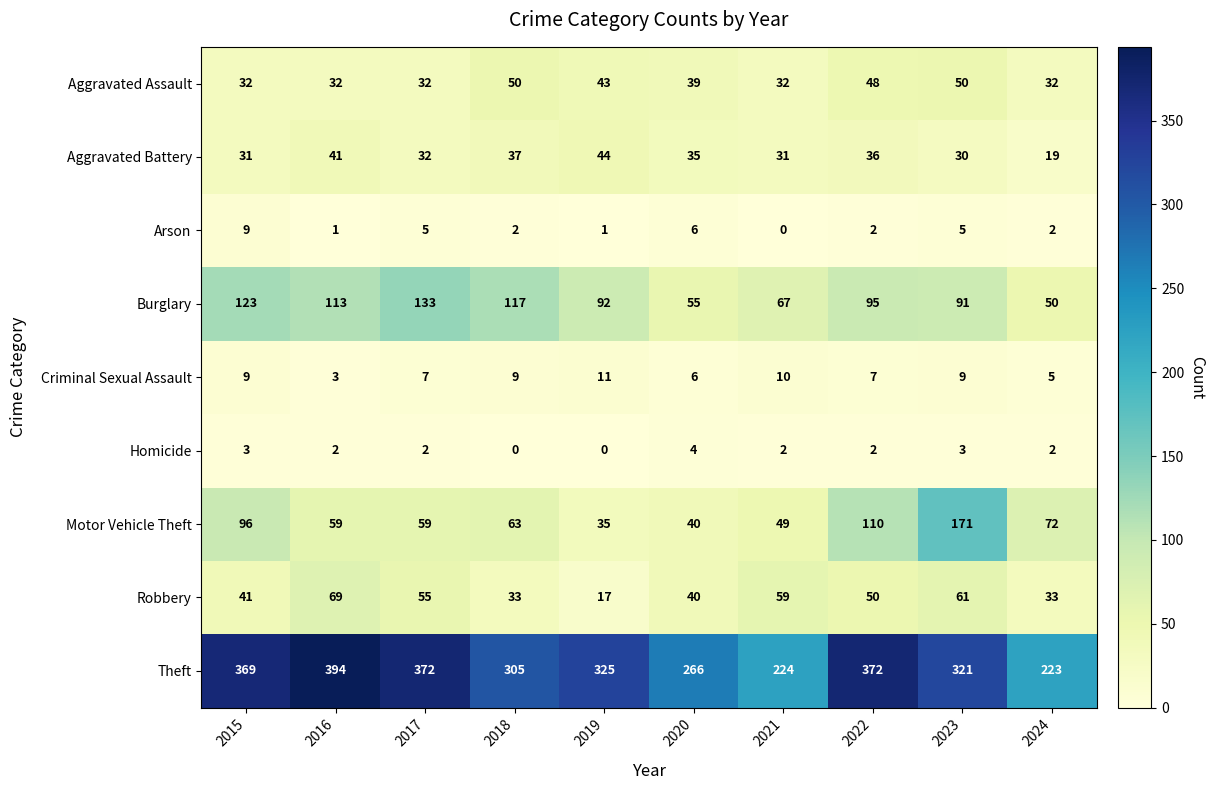

Which series changed the most between 2016 and 2024?

Theft